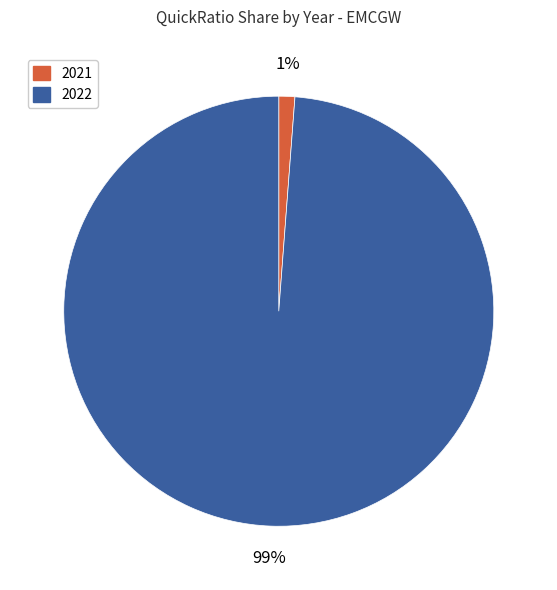

The 2022 slice represents 87% of the pie. True or false?

False